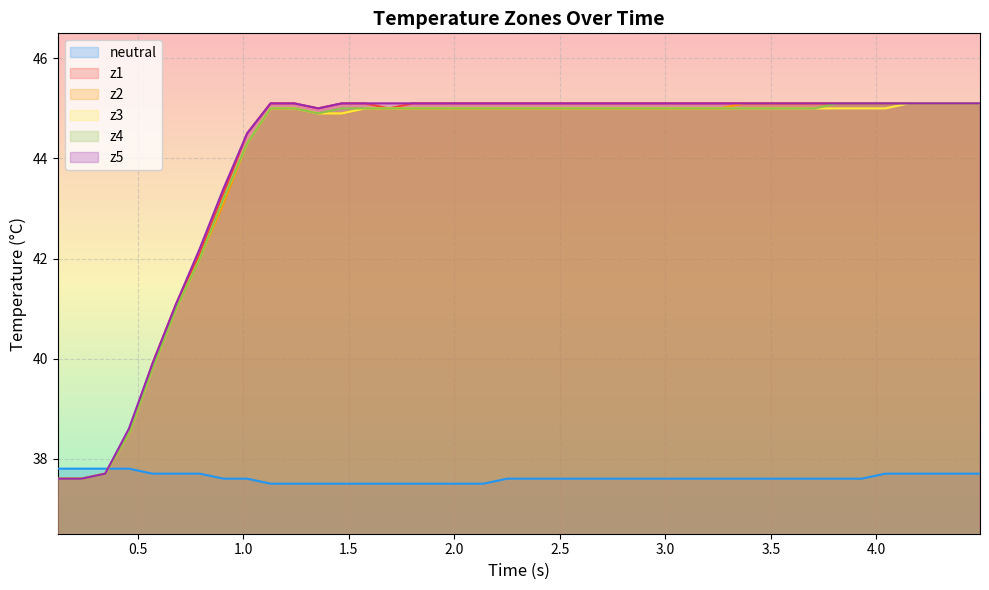

How many values in the z2 series are below 45?

11